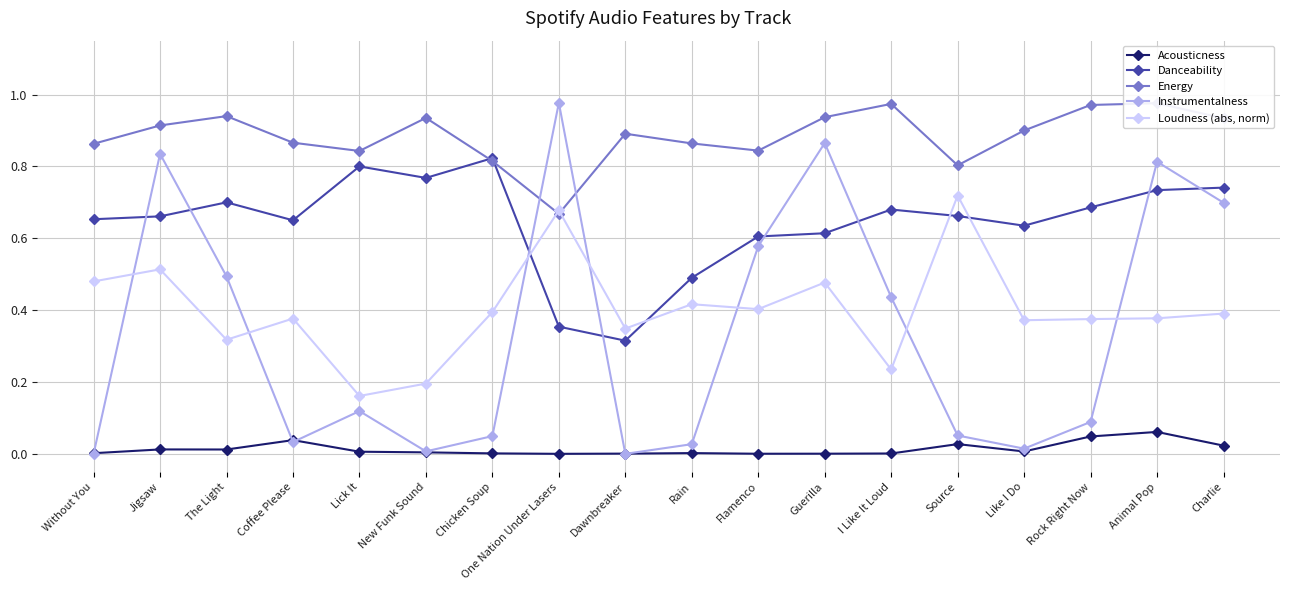

What value does the Instrumentalness series have at Animal Pop?

0.8